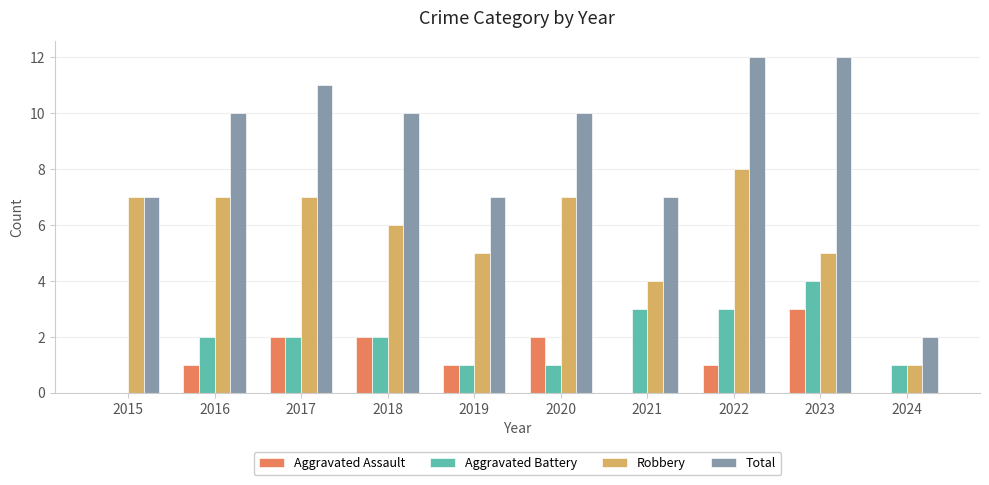

Reading left to right, list all the values displayed in this chart.

Aggravated Assault: 2015=0	2016=1	2017=2	2018=2	2019=1	2020=2	2021=0	2022=1	2023=3	2024=0
Aggravated Battery: 2015=0	2016=2	2017=2	2018=2	2019=1	2020=1	2021=3	2022=3	2023=4	2024=1
Robbery: 2015=7	2016=7	2017=7	2018=6	2019=5	2020=7	2021=4	2022=8	2023=5	2024=1
Total: 2015=7	2016=10	2017=11	2018=10	2019=7	2020=10	2021=7	2022=12	2023=12	2024=2